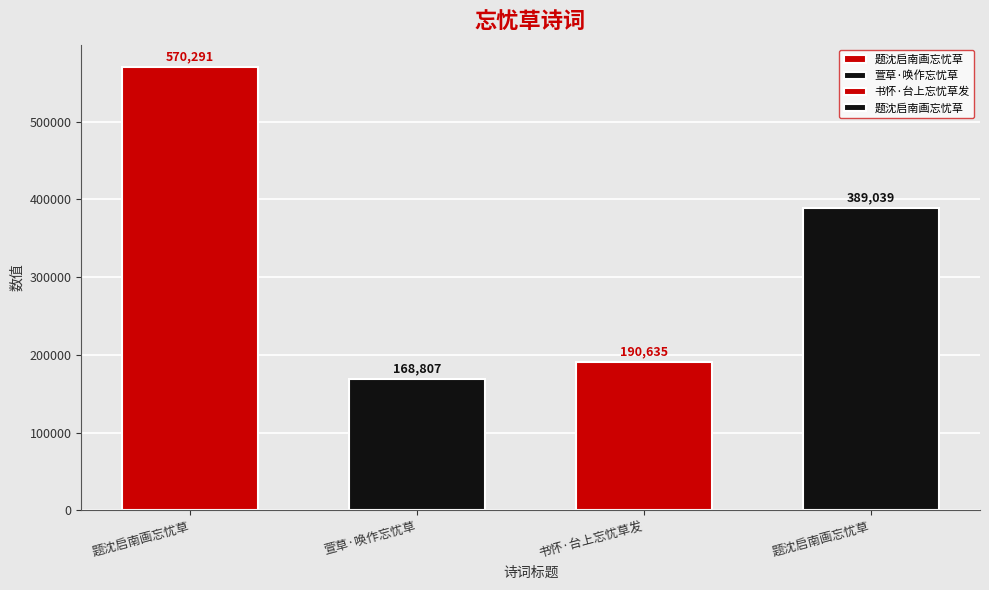

Approximately how many times larger is the value at 题沈启南画忘忧草 compared to 萱草·唤作忘忧草?

2.3